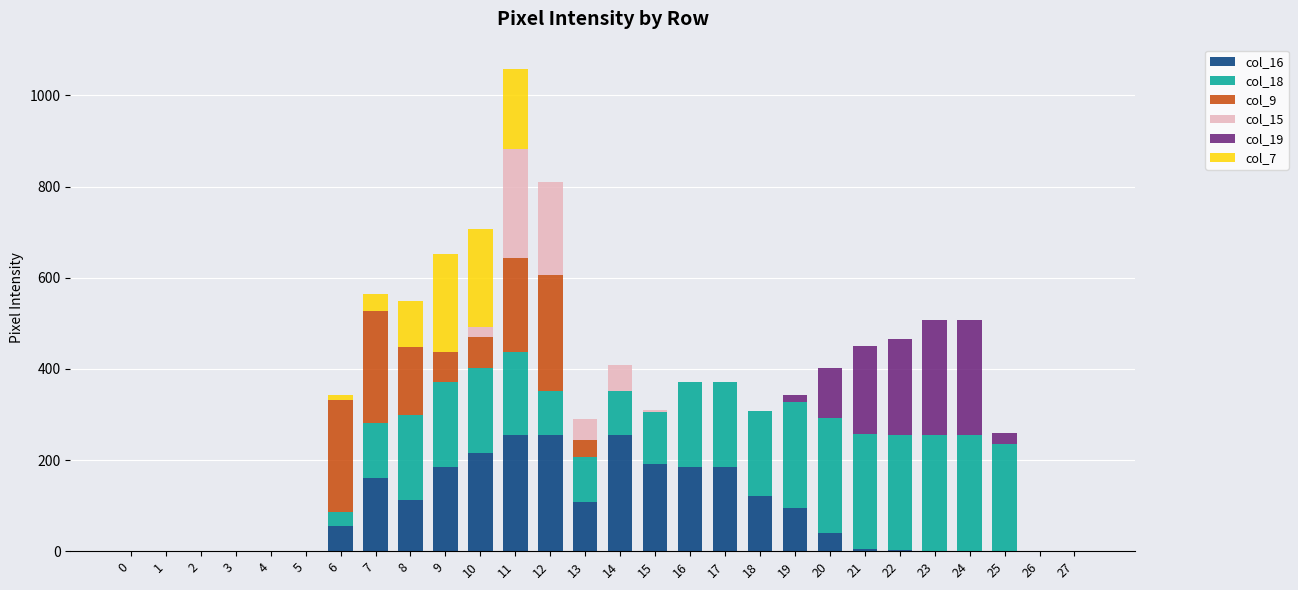

The value of col_16 at 19 is 95. True or false?

True